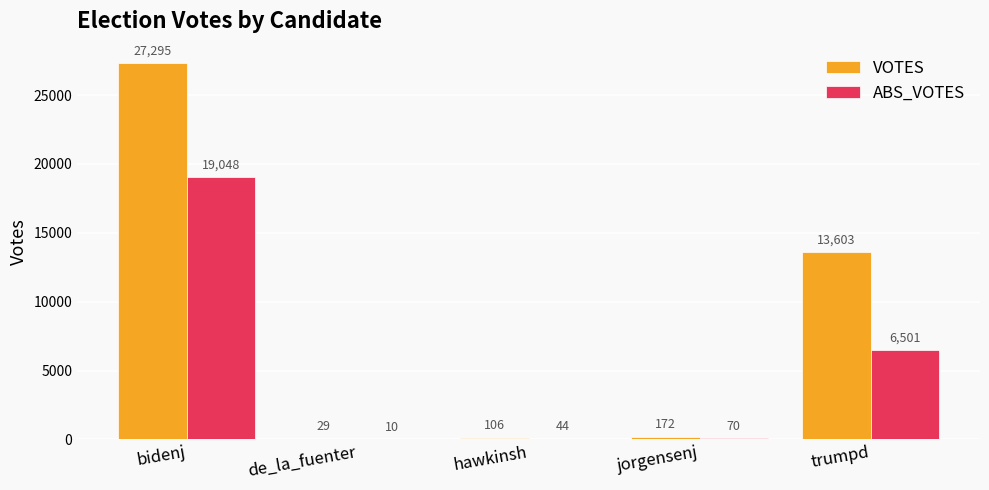

Are the bars grouped side by side (vs. stacked)?

Yes